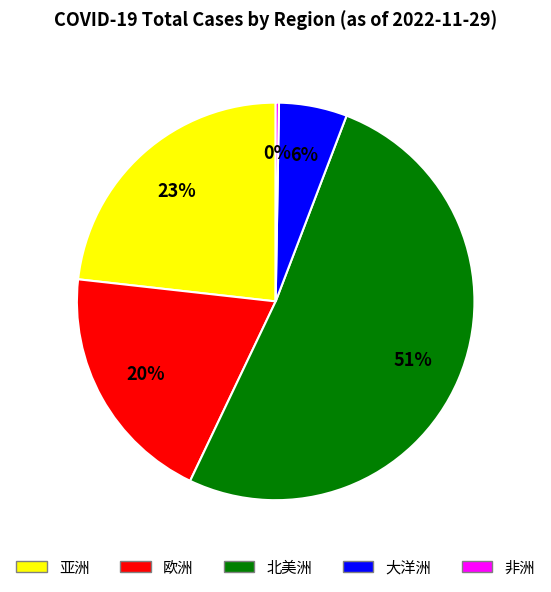

Which category has the biggest portion of the pie?

北美洲